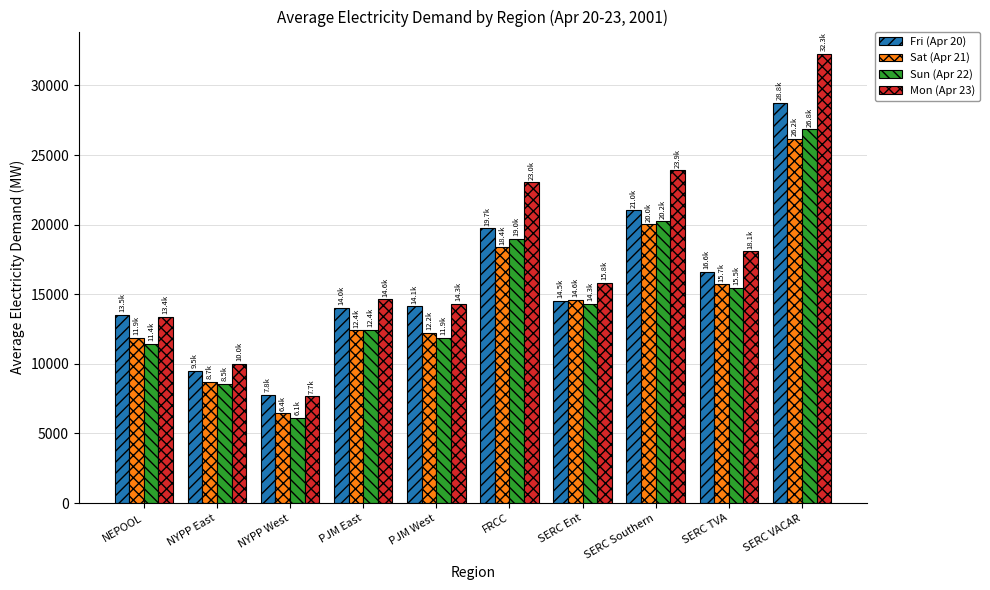

What is the value of the Sat (Apr 21) bar at the 3rd from the left?

6446.0